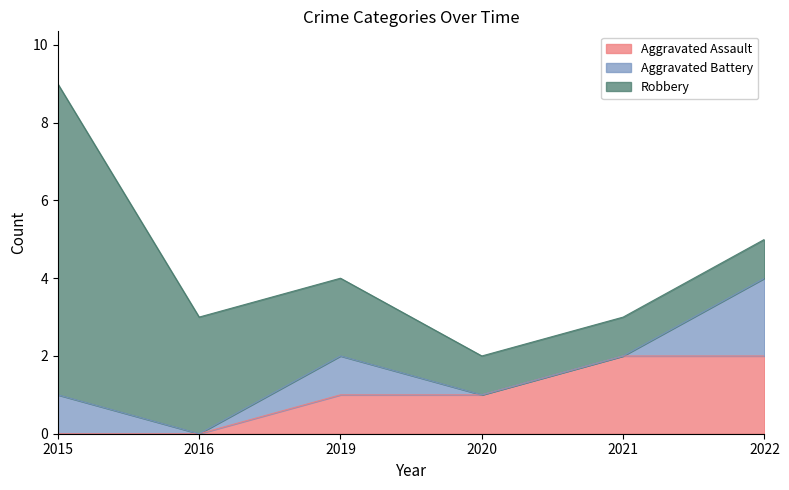

Reading left to right, what are all the values shown in this chart?

Aggravated Assault: 0	0	1	1	2	2
Aggravated Battery: 1	0	1	0	0	2
Robbery: 8	3	2	1	1	1